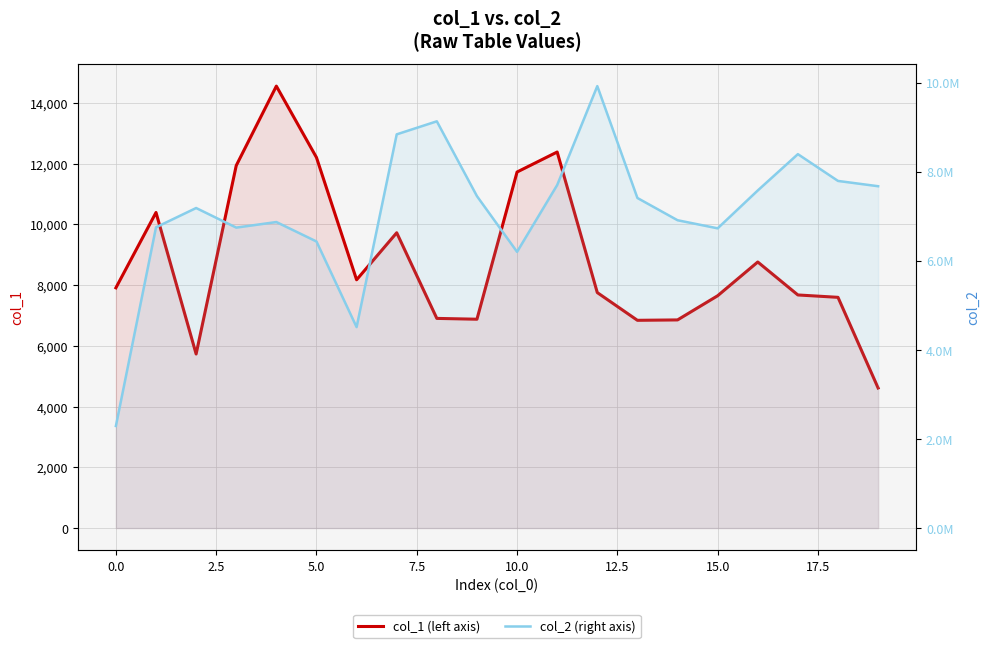

Rank the series by their average value, from lowest to highest.

col_1, col_2